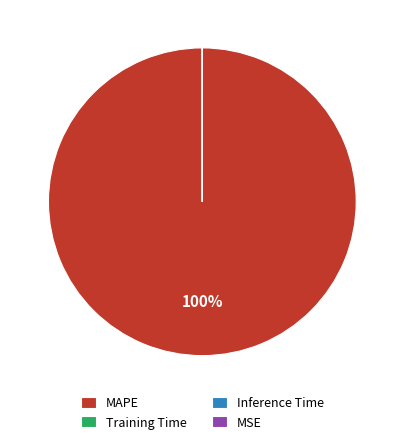

Is there a majority slice in this chart?

Yes